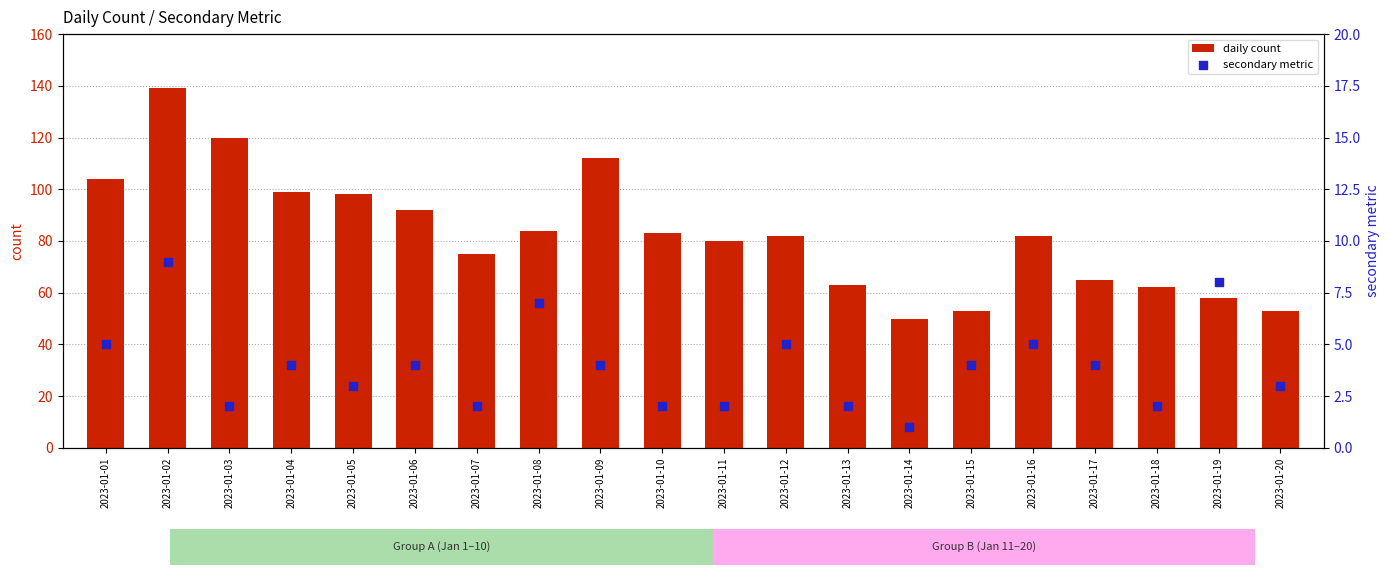

At how many categories does at least one series exceed 46?

20